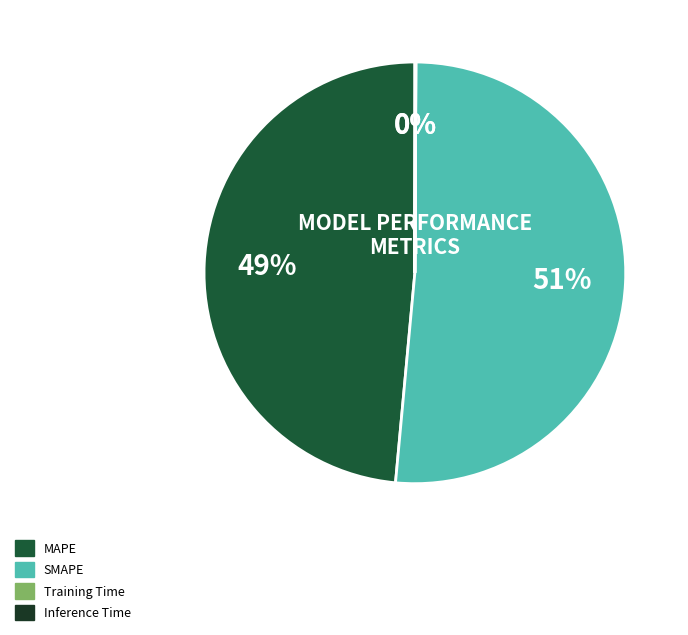

To the nearest percent, what percentage of the pie is SMAPE?

51%